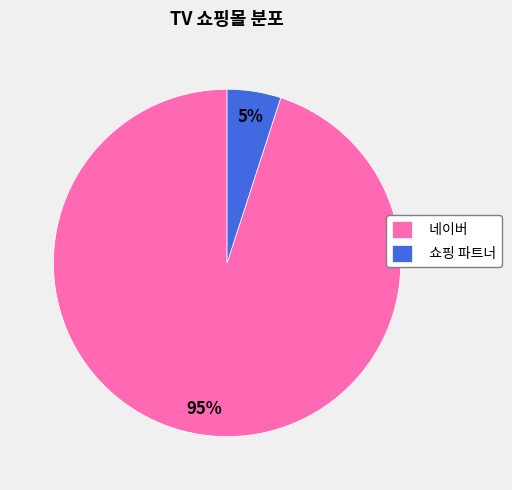

How many segments does this pie chart have?

2